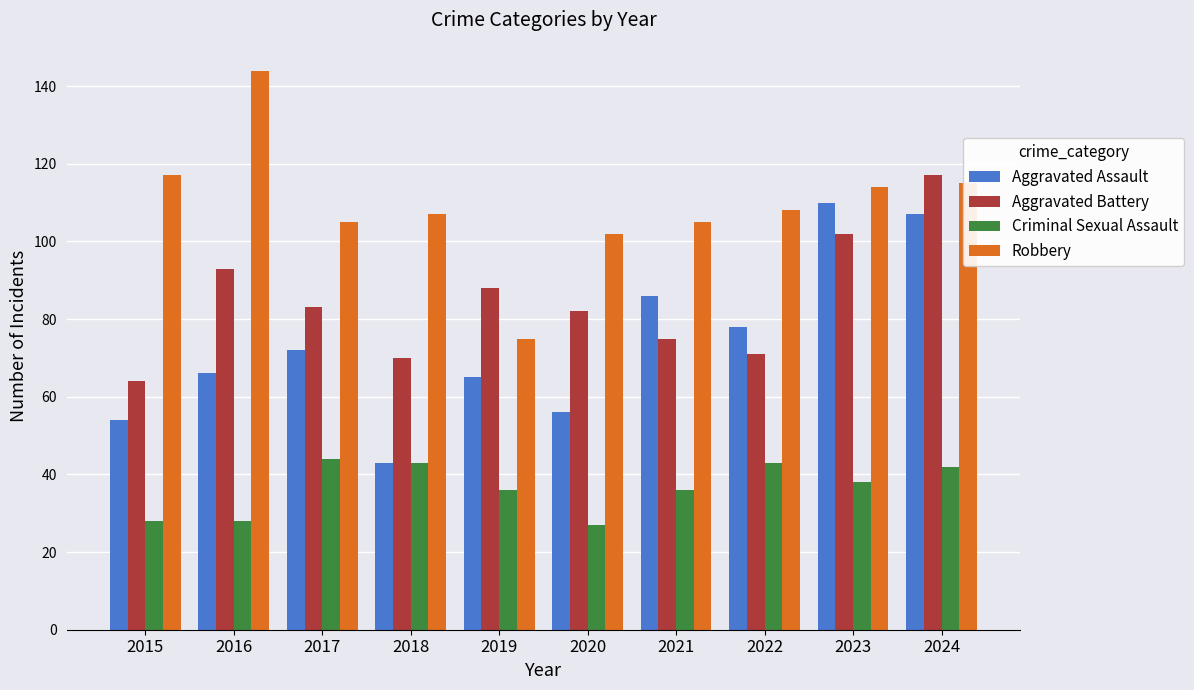

Read the Aggravated Battery value at 2018, to the nearest 5.

70